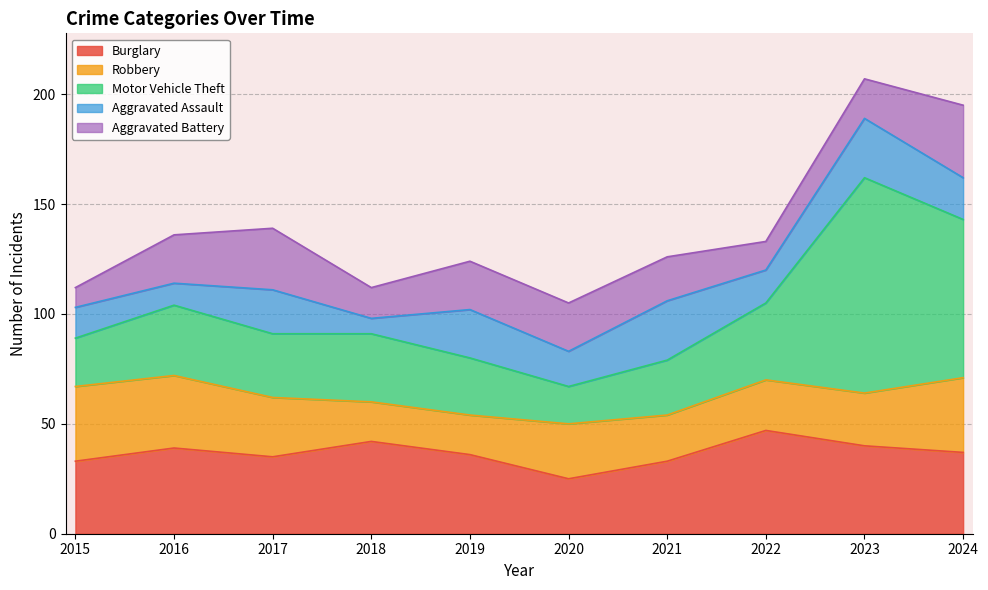

How many lines are shown in the chart?

5